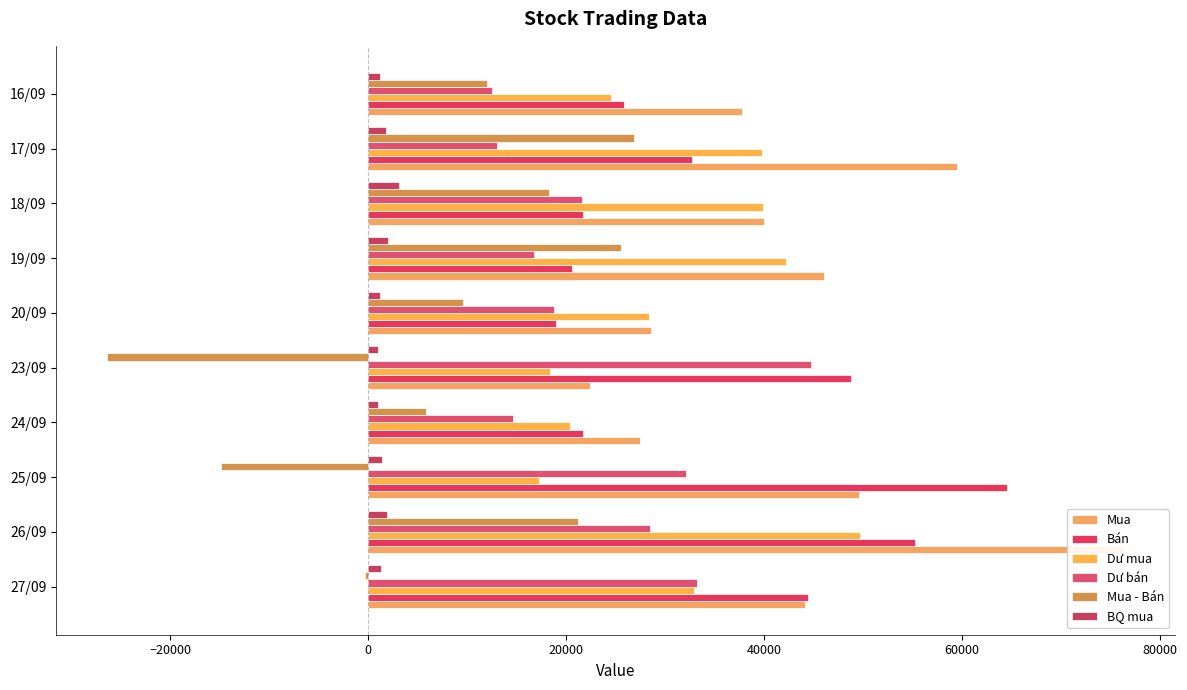

Reading left to right, what are all the values shown in this chart?

Mua: 44100	76400	49600	27500	22400	28600	46100	40000	59500	37800
Bán: 44400	55200	64500	21700	48800	19000	20600	21700	32700	25800
Dư mua: 32899	49693	17200	20400	18343	28397	42200	39900	39800	24500
Dư bán: 33199	28493	32100	14600	44743	18797	16700	21600	13000	12500
Mua - Bán: -300	21200	-14900	5800	-26400	9600	25500	18300	26800	12000
BQ mua: 1297	1910	1417	1019	933	1144	2004	3077	1803	1181